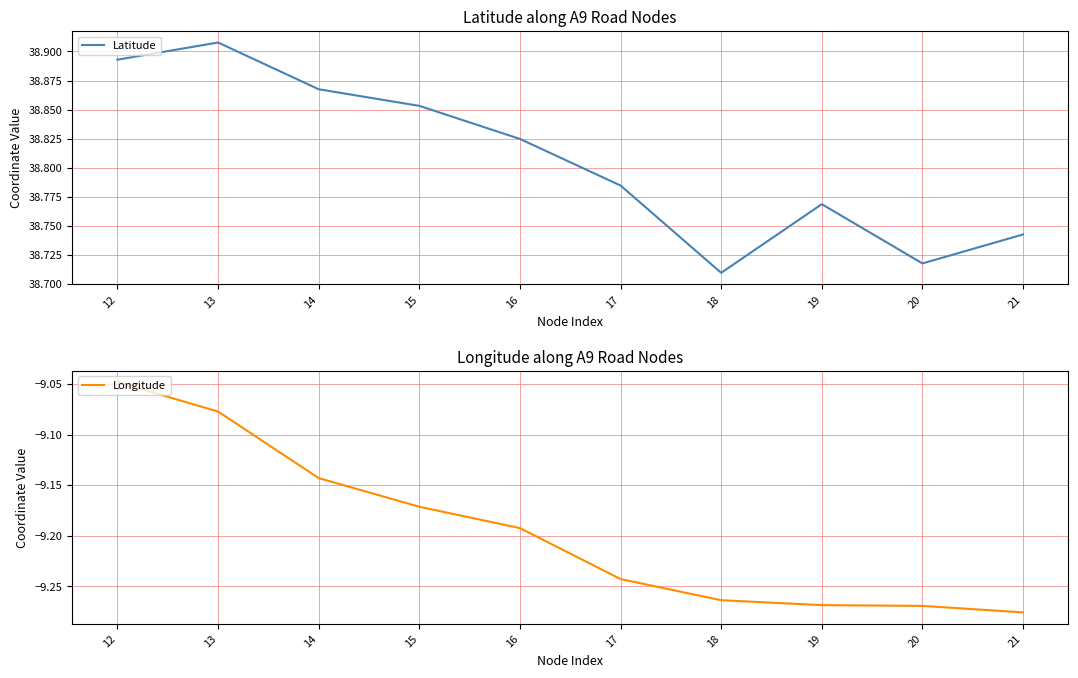

What is the value of the Latitude point at the 10th from the left?

38.7